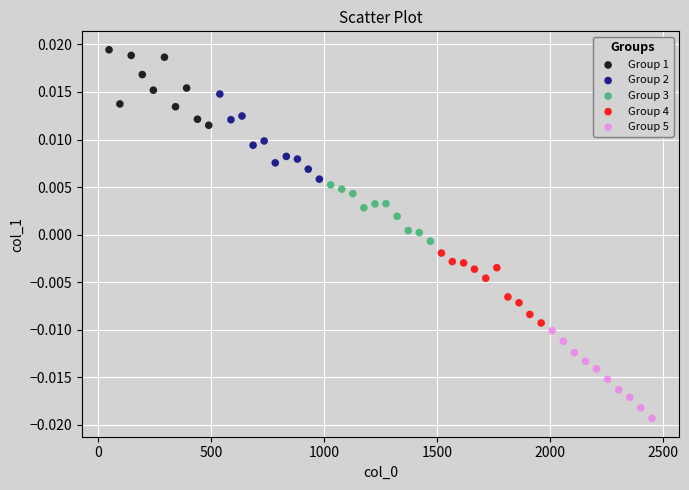

Which series contains the highest Y value?

Group 1